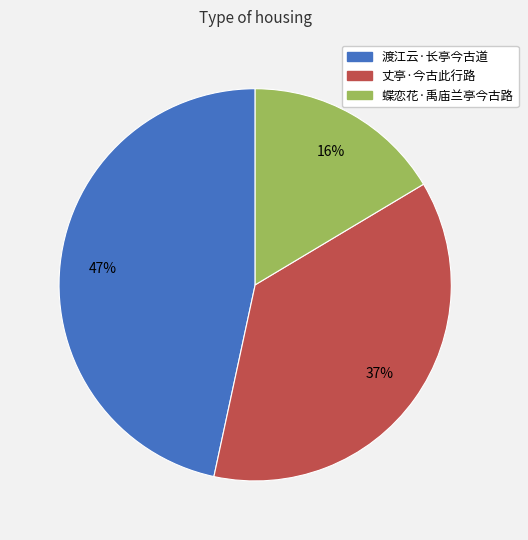

Which has a higher value, 蝶恋花·禹庙兰亭今古路 or 丈亭·今古此行路?

丈亭·今古此行路